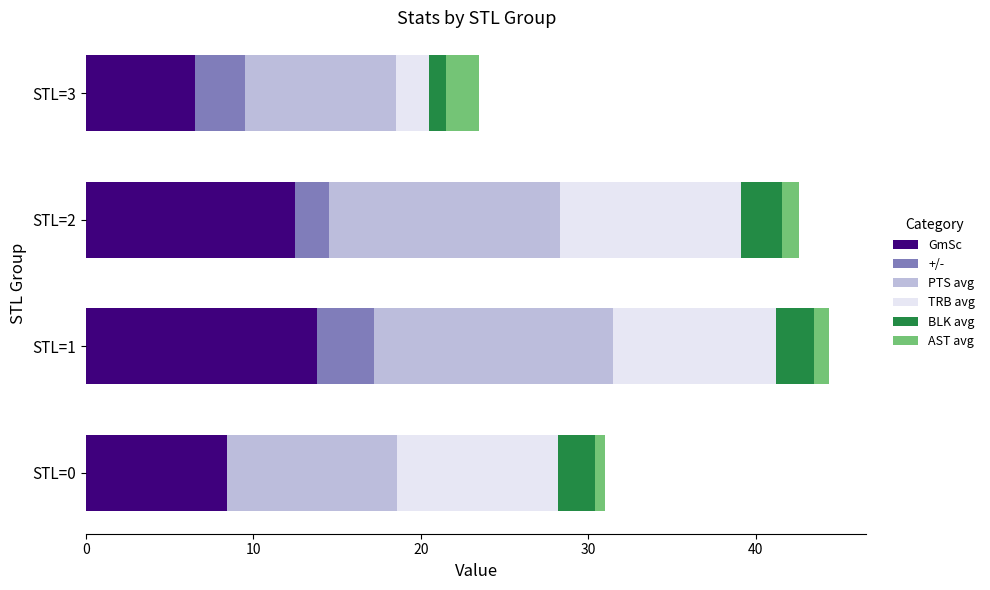

Count the AST avg values in the range 0 to 2.

4